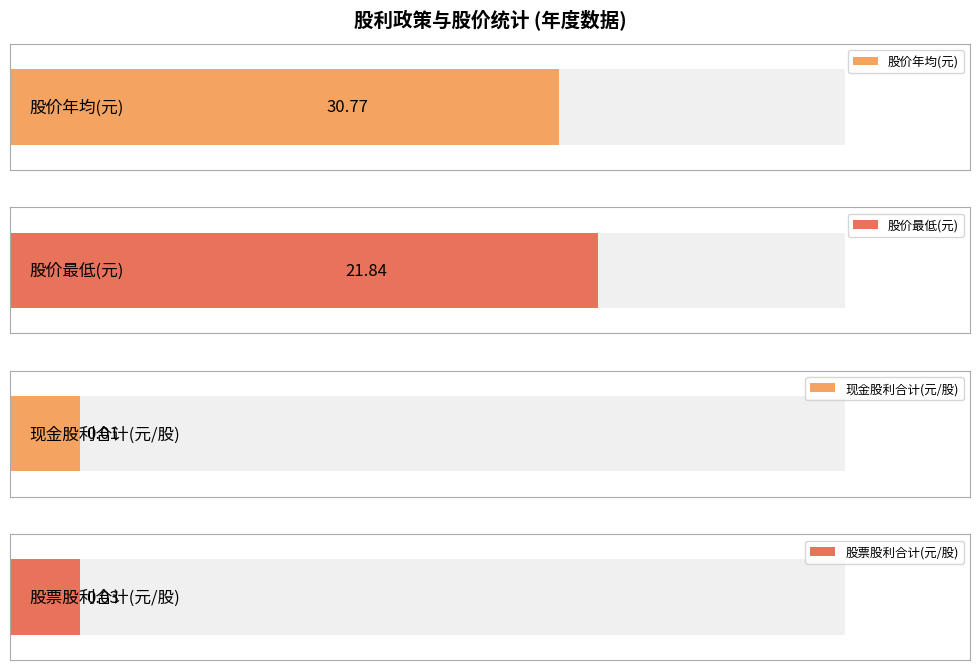

Is it true that 股票股利盈余 equals 0.1 at 2011?

False